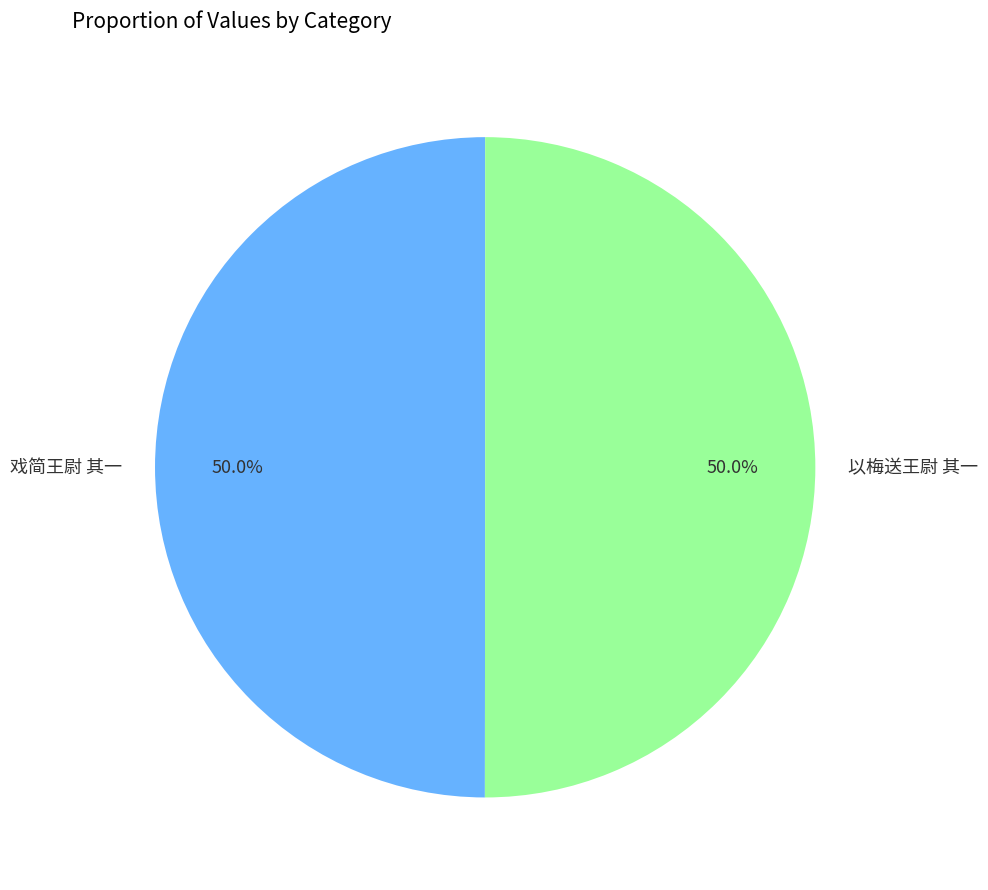

Combined, what portion of the pie is 以梅送王尉 其一 and 戏简王尉 其一?

100.0%